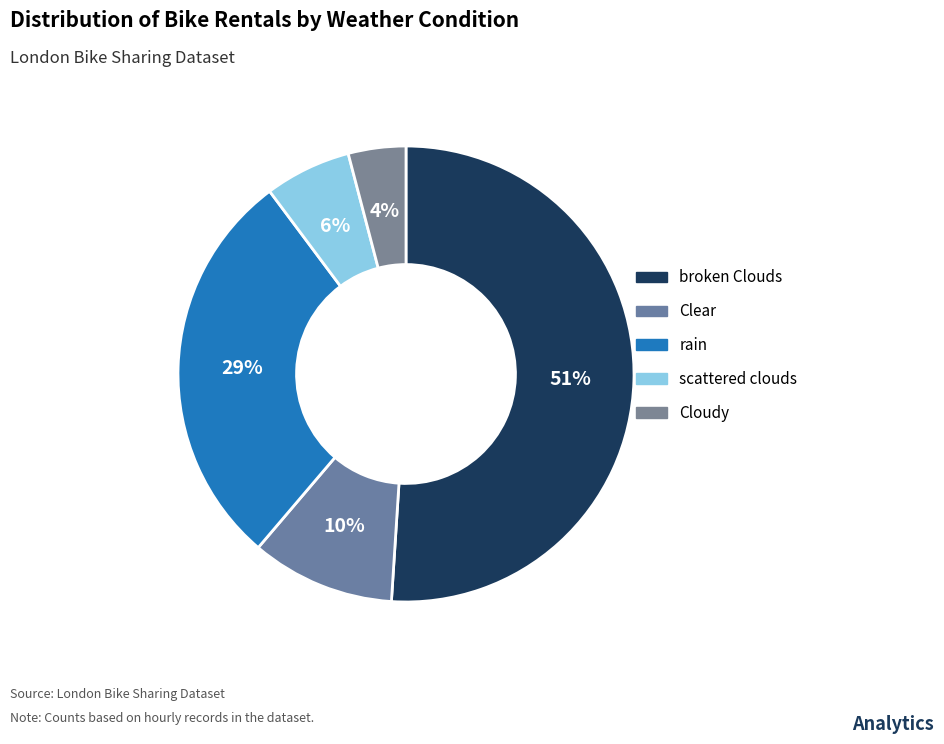

How many slices are in this pie chart?

5